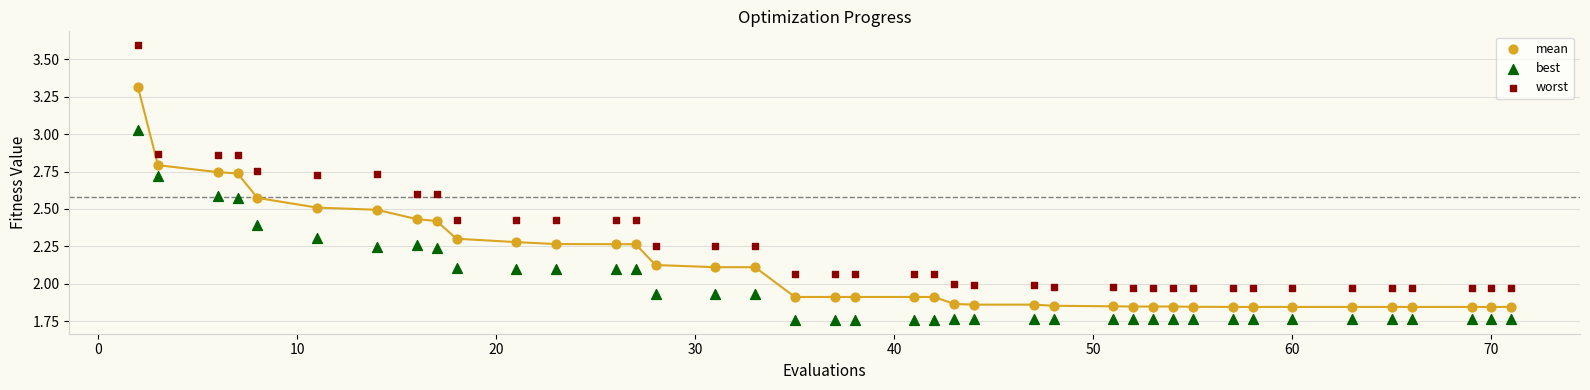

Which series contains the highest Y value?

worst